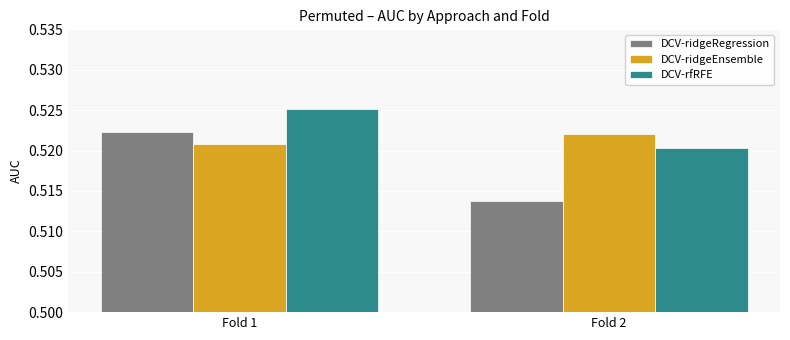

List the series in order of their overall mean, highest first.

DCV-rfRFE, DCV-ridgeEnsemble, DCV-ridgeRegression